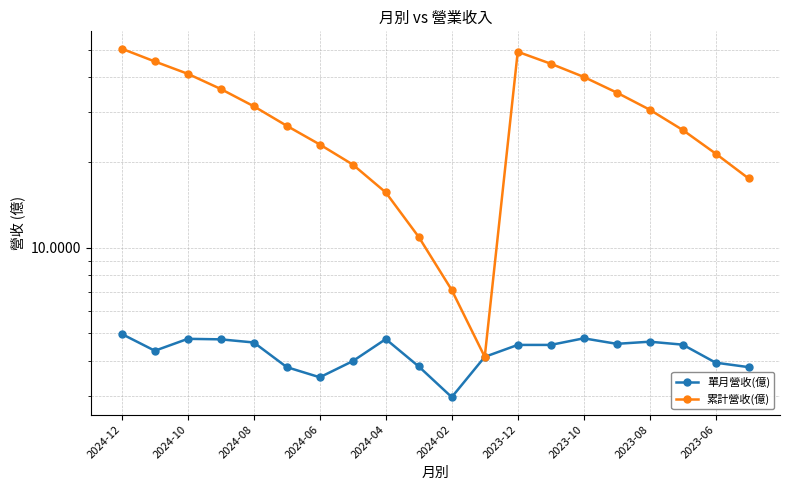

How many values in the 累計營收(億) series exceed 30?

10